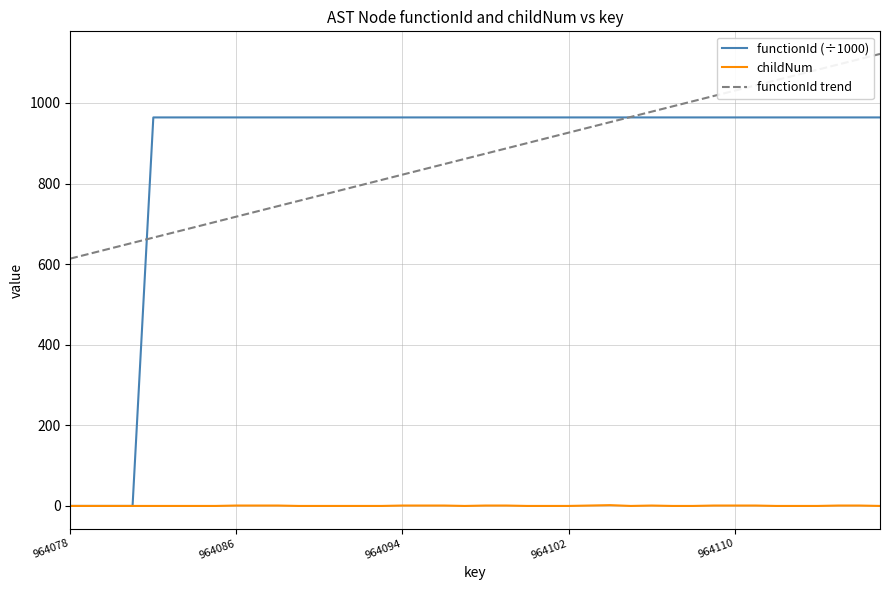

What is the greatest value displayed?

1121.6